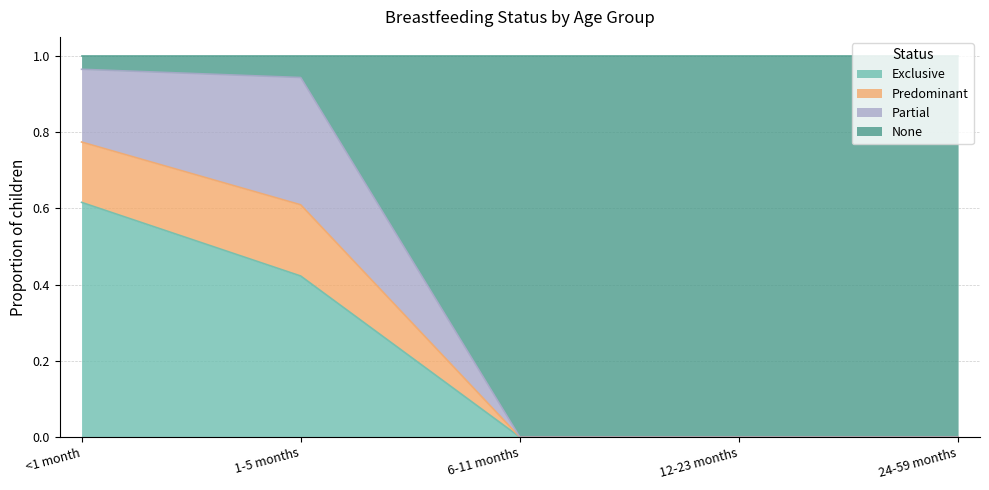

What are all the series names shown in the legend?

Exclusive, Predominant, Partial, None